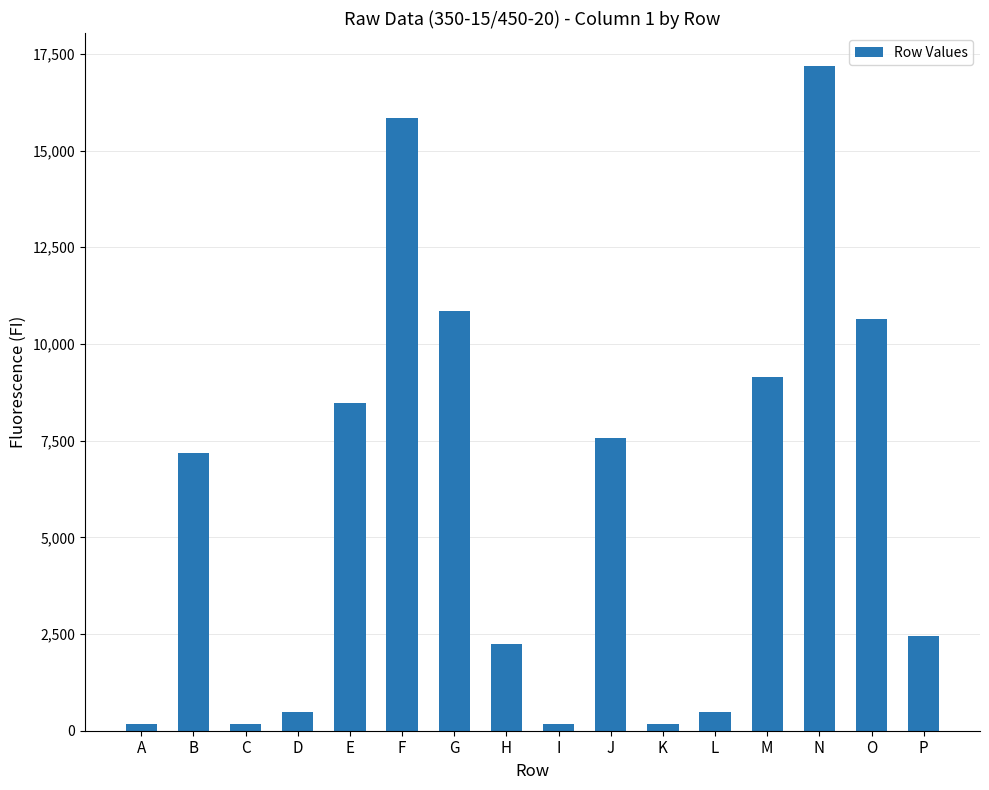

What is the value of the 8th bar from the left?

2240